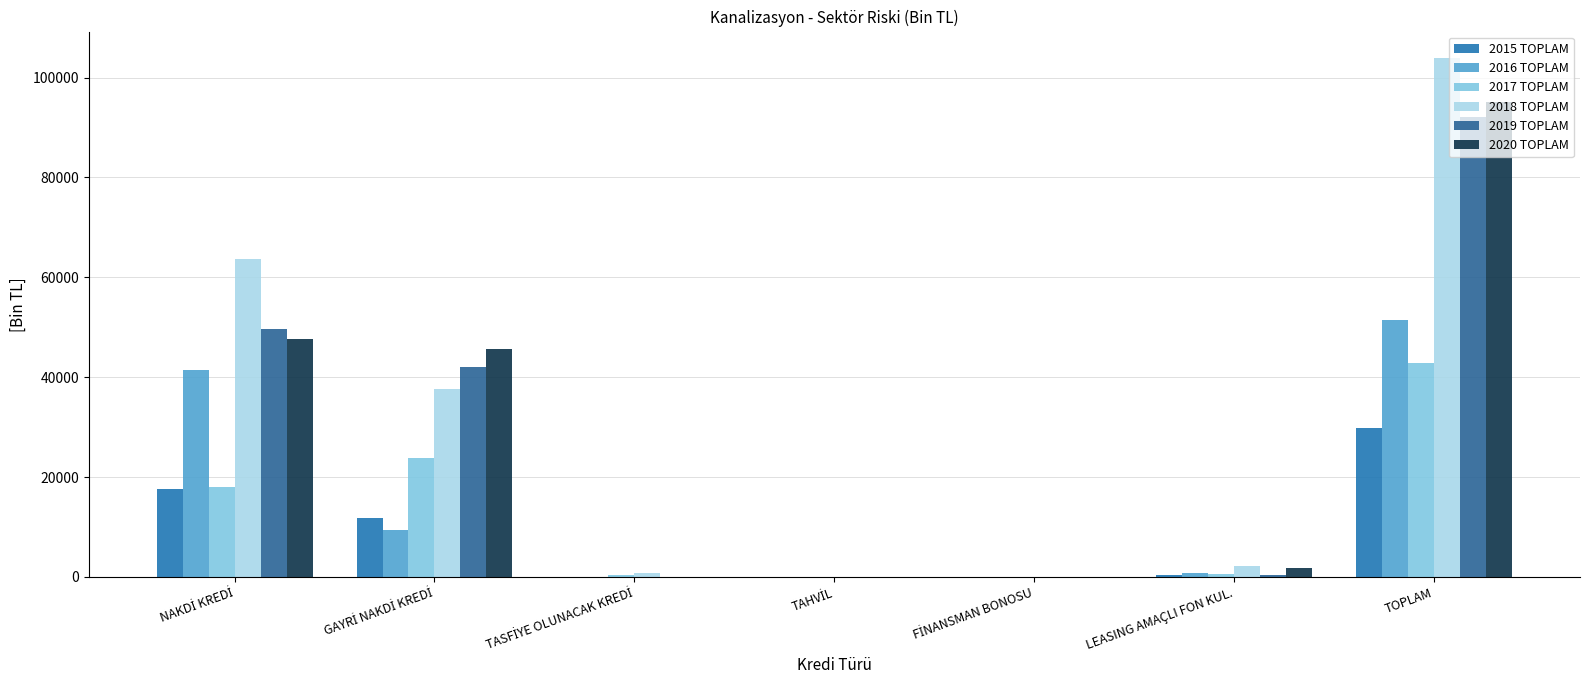

What is the sum of all 2016 TOPLAM values?

102870.2